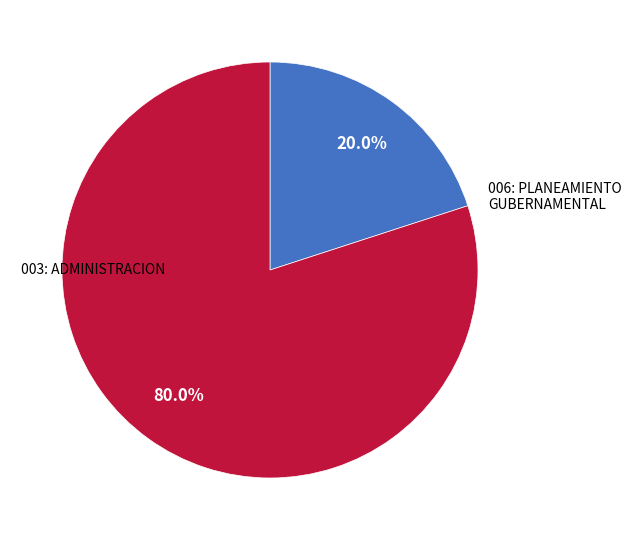

To the nearest percent, what is the combined percentage of 006: PLANEAMIENTO GUBERNAMENTAL and 003: ADMINISTRACION?

100%